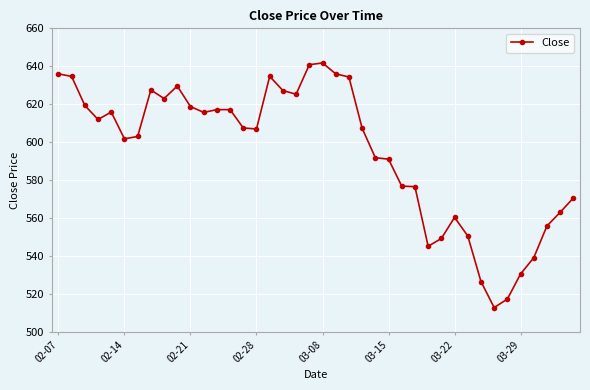

True or false: there are more than 1 points higher than both neighbors.

True